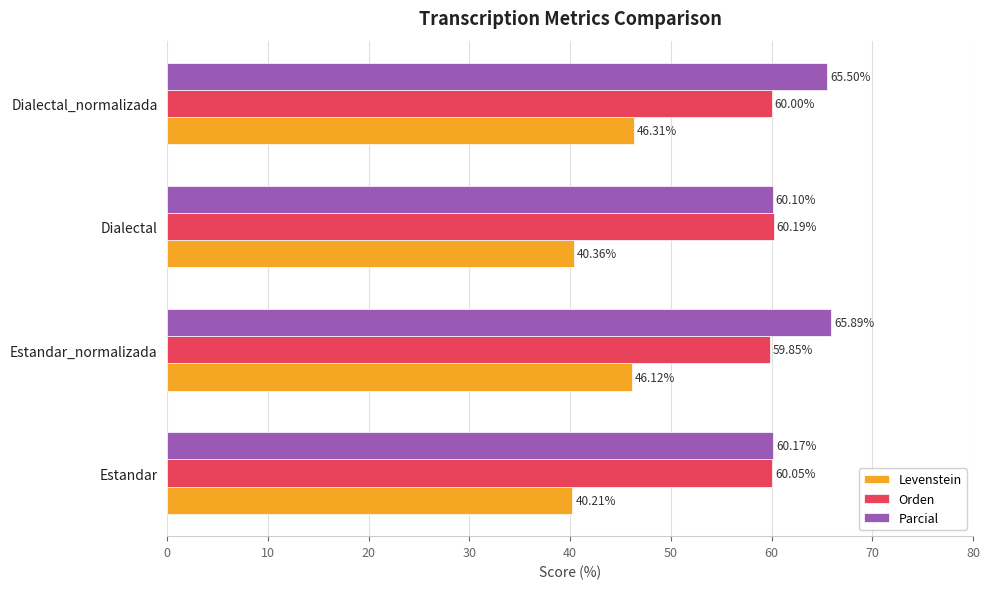

What is the sum of the Orden values at Estandar and Estandar_normalizada?

119.9